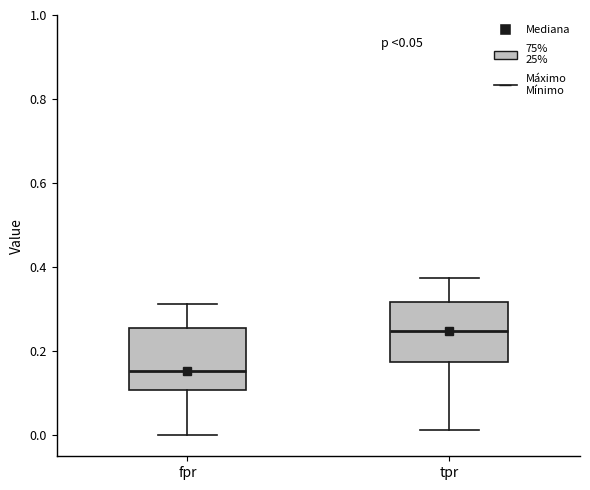

Which box has the highest median line?

tpr